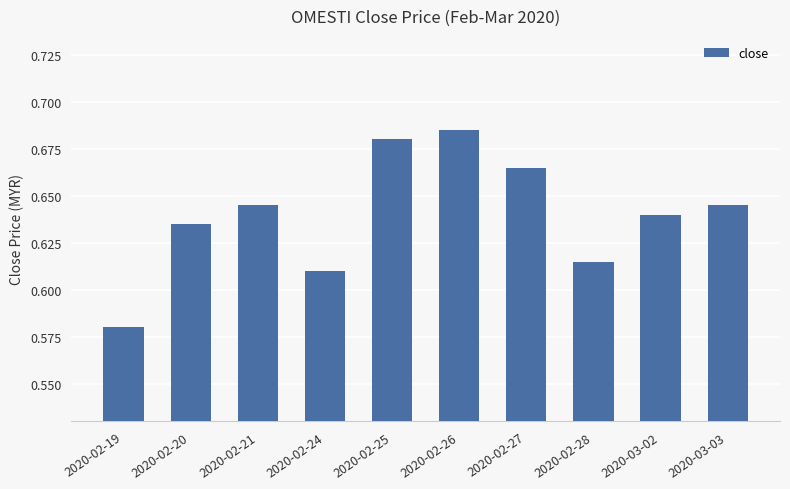

What position from the right is 2020-02-19?

10